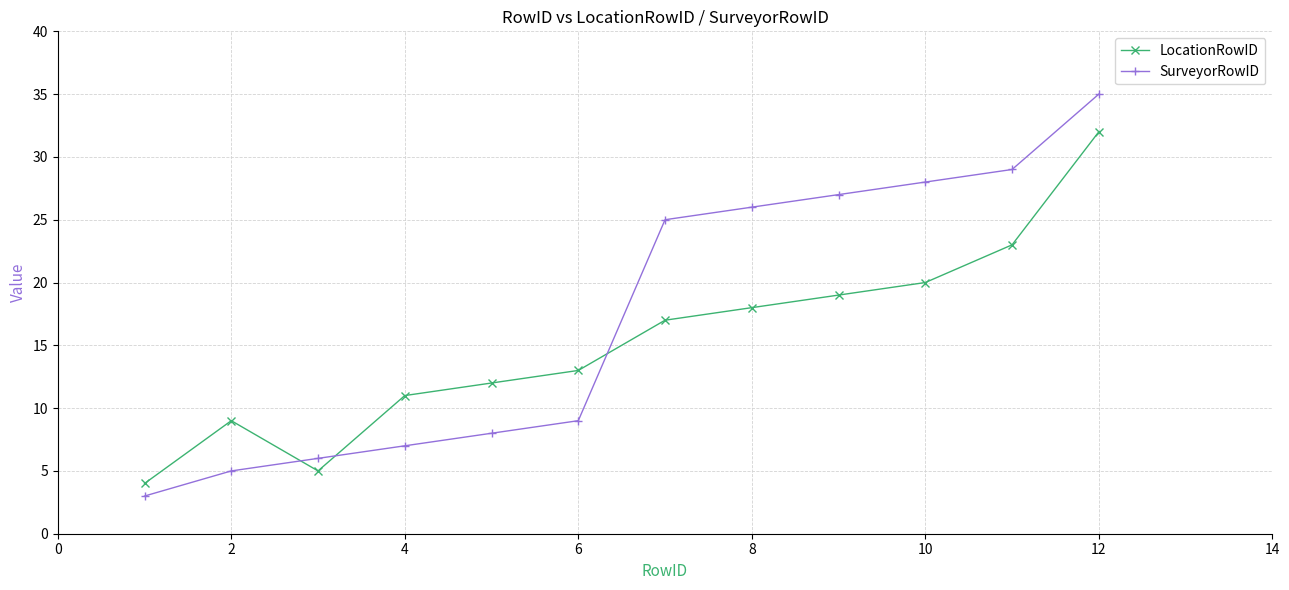

Which series has the largest range (max minus min)?

SurveyorRowID